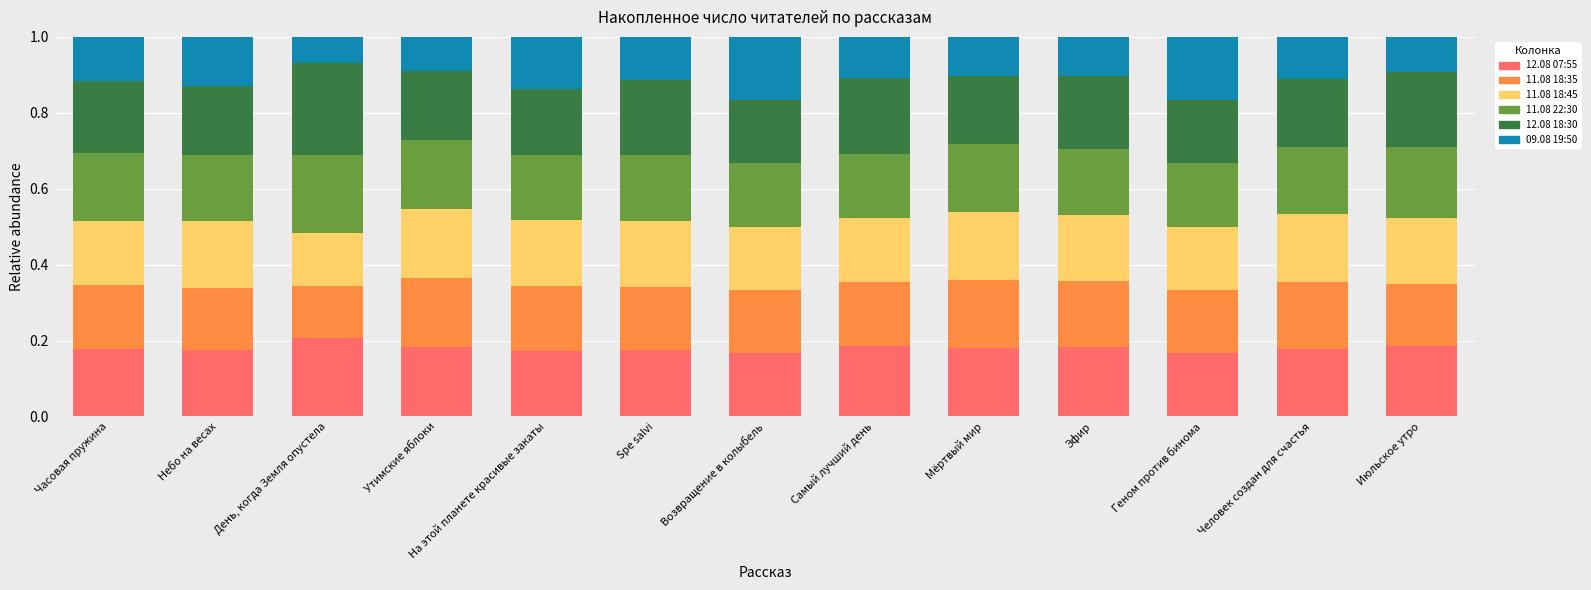

Count the 12.08 07:55 values in the range 0 to 1.

13